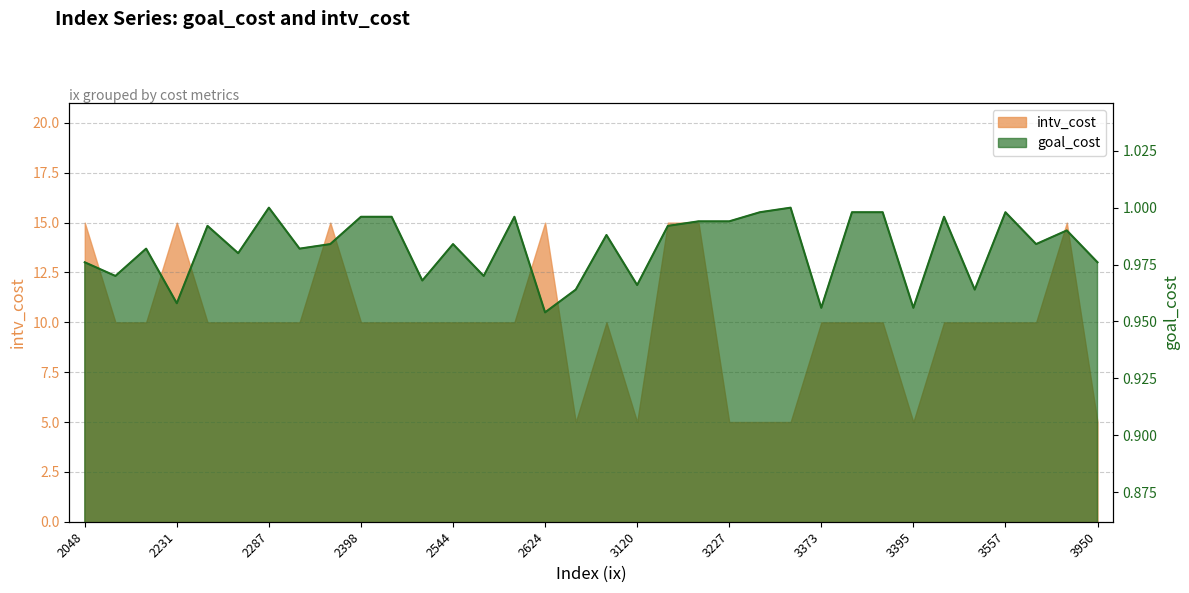

Read the value at 3285.

1.0